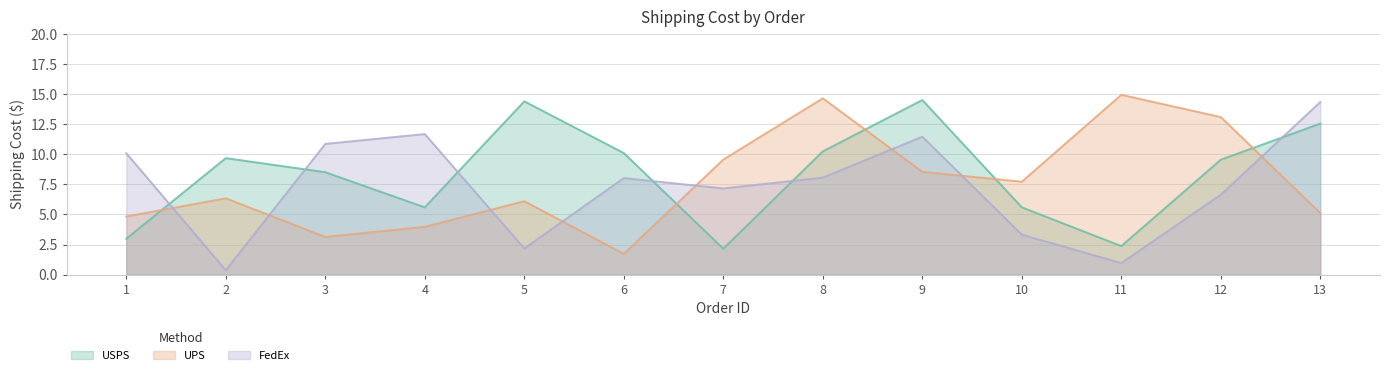

Rank the series by their average value, from highest to lowest.

USPS, UPS, FedEx